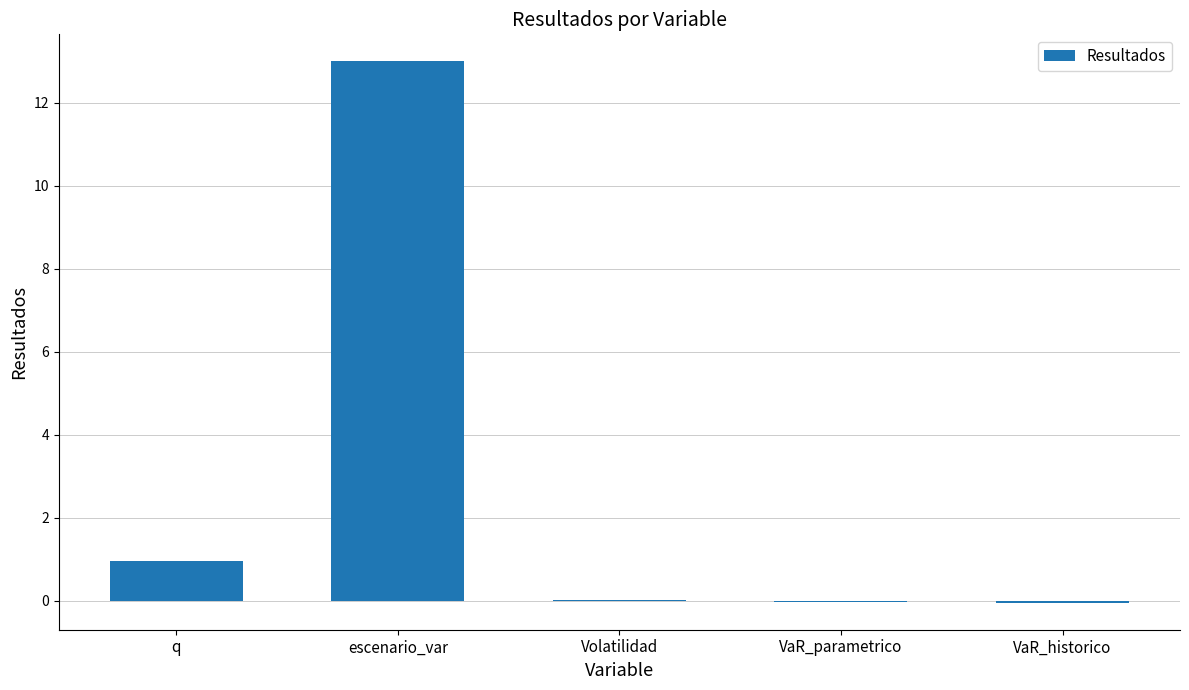

At which label does the data first exceed 0?

q